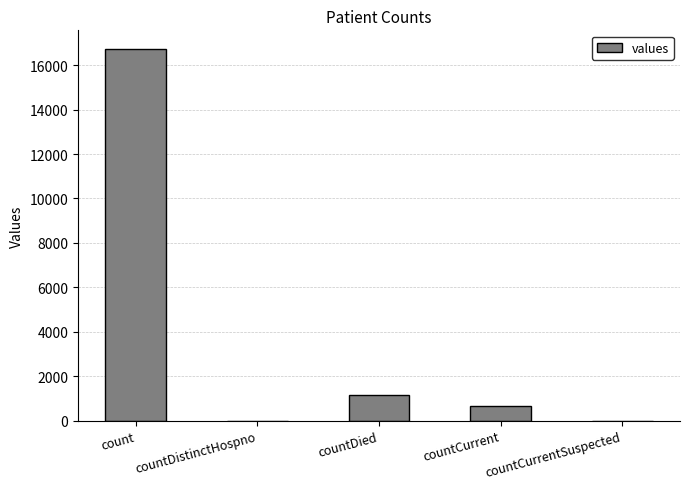

At which label is the value closest to 8364?

countDied